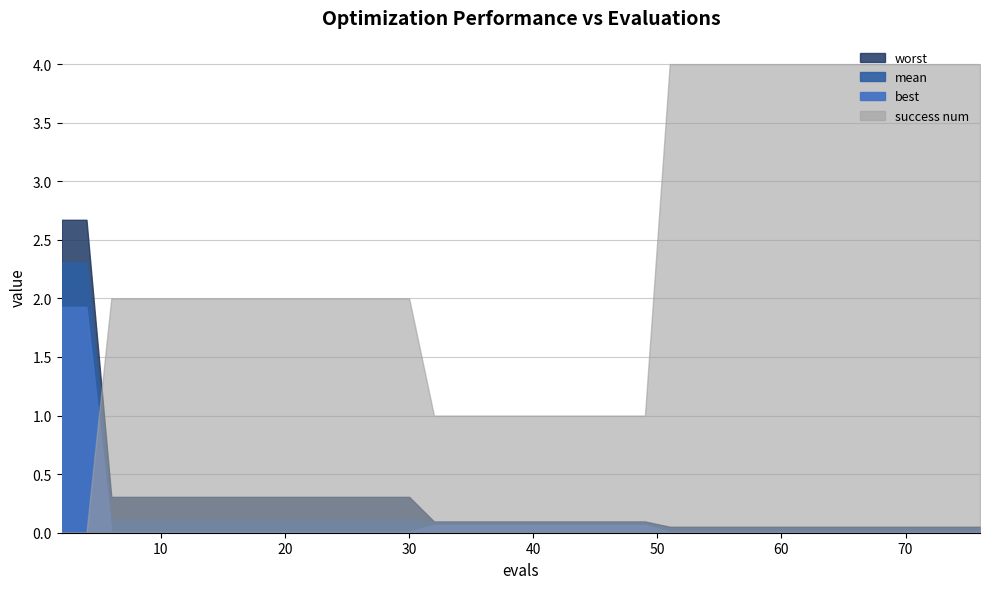

At which label does success num reach its peak?

51